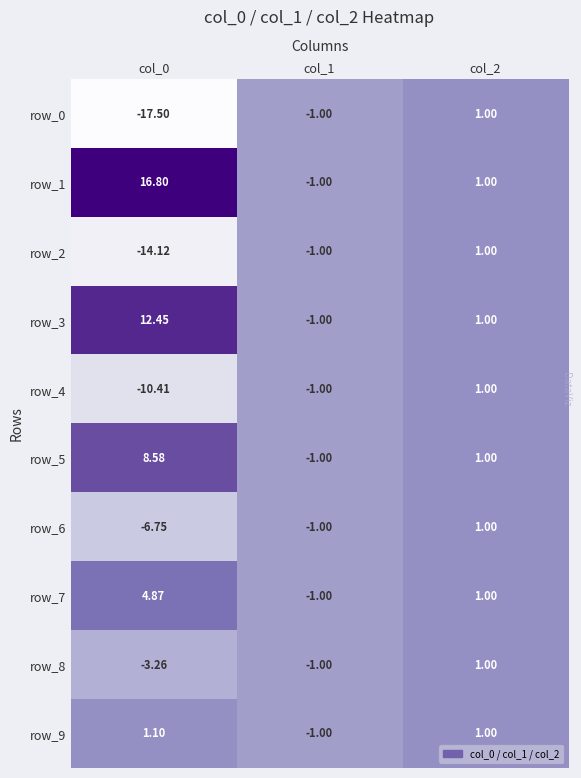

What is the greatest value displayed?

16.8